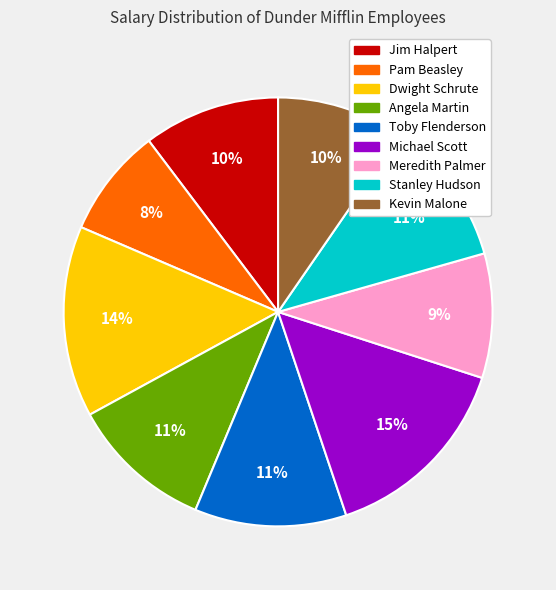

True or false: Stanley Hudson accounts for 11% of the total.

True